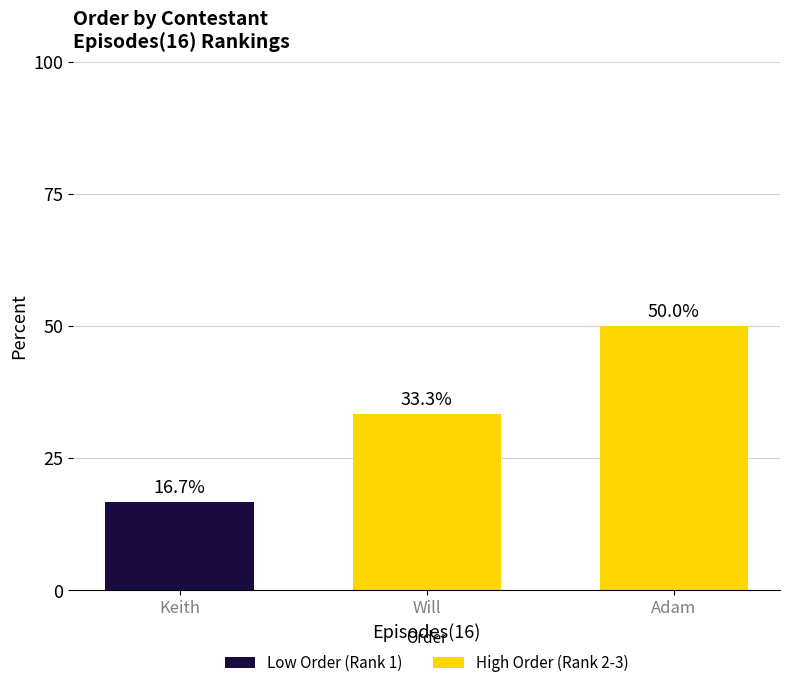

The value at Keith is 16.7. True or false?

True